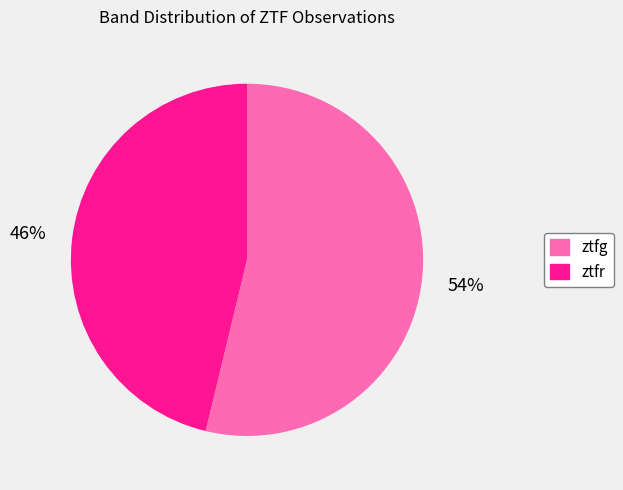

Does ztfr represent more than half of the total?

No